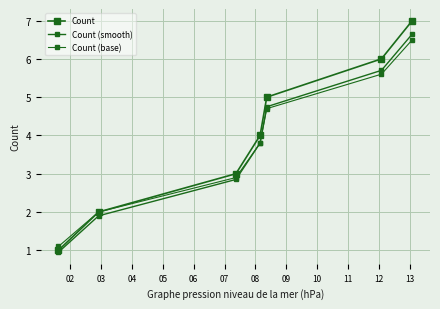

True or false: Count (smooth) has more than 2 interior local peaks.

False